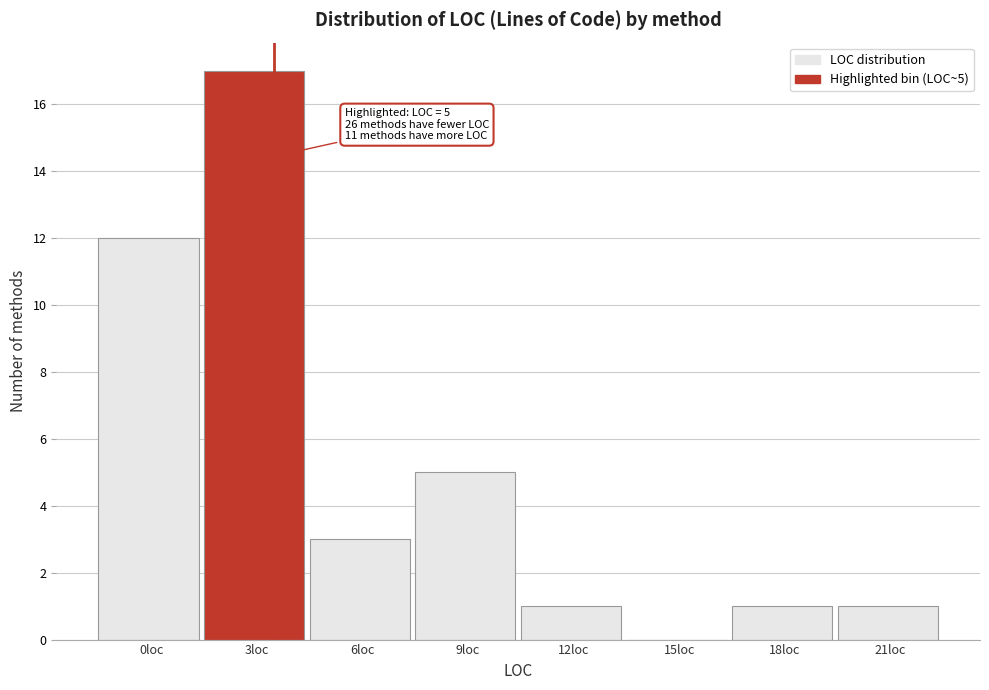

Reading left to right, extract all data points from this chart.

0loc=12	3loc=17	6loc=3	9loc=5	12loc=1	15loc=0	18loc=1	21loc=1